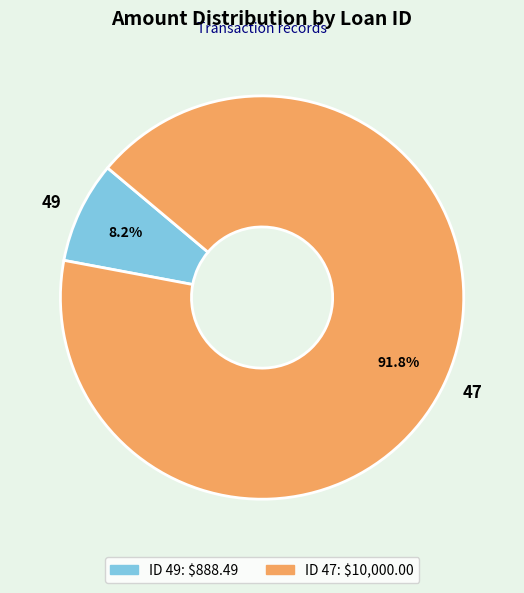

Which has a higher value, 49 or 47?

47